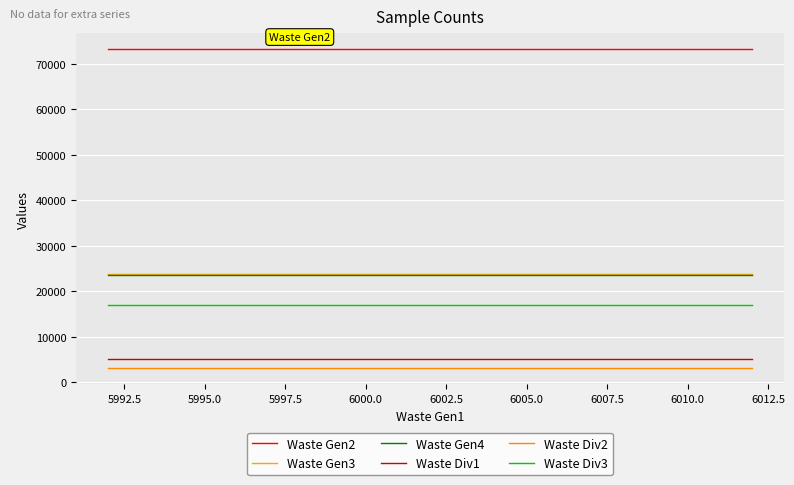

How many series are shown in this chart?

6